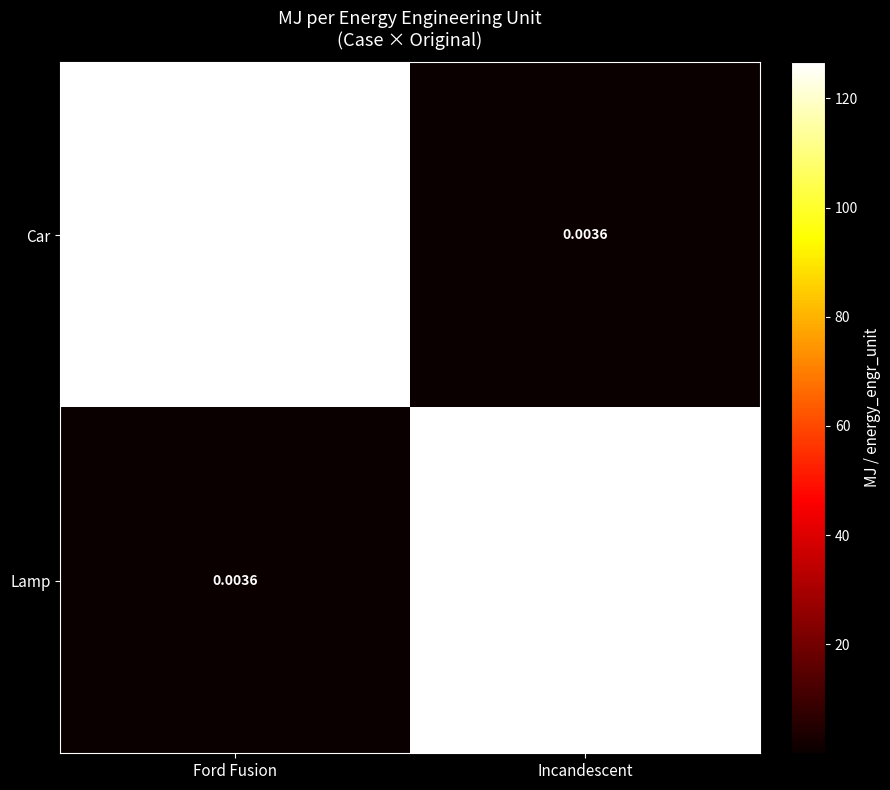

Where does the Car series first go above 126?

Ford Fusion